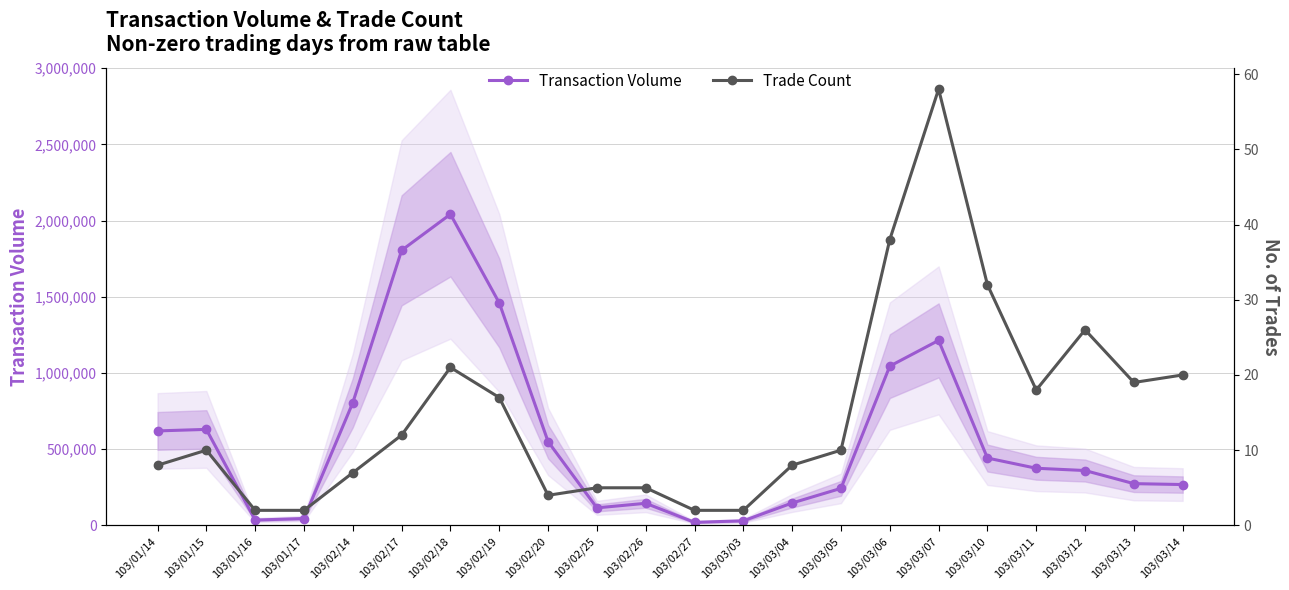

What is the value of the Trade Count point at the 21st from the left?

19